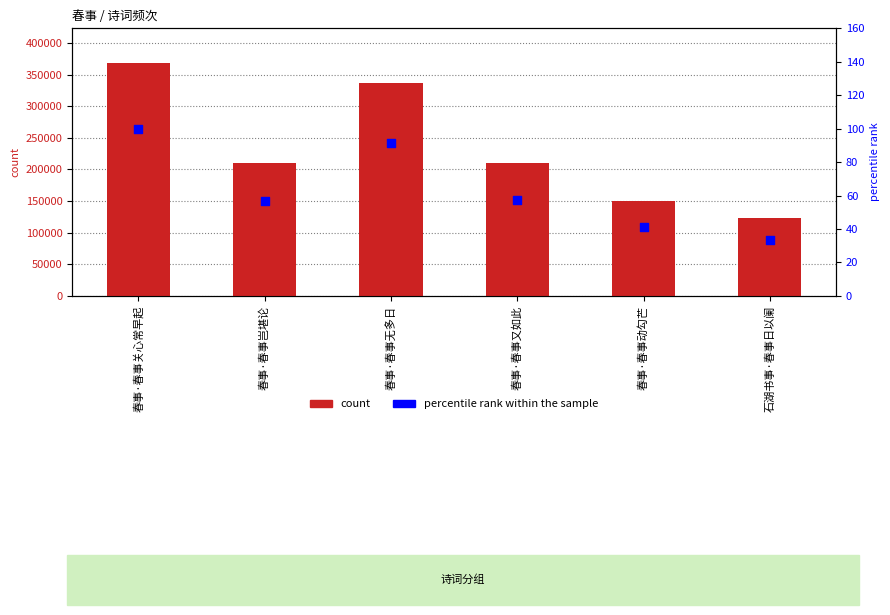

Which series contains the lowest Y value?

percentile rank within the sample